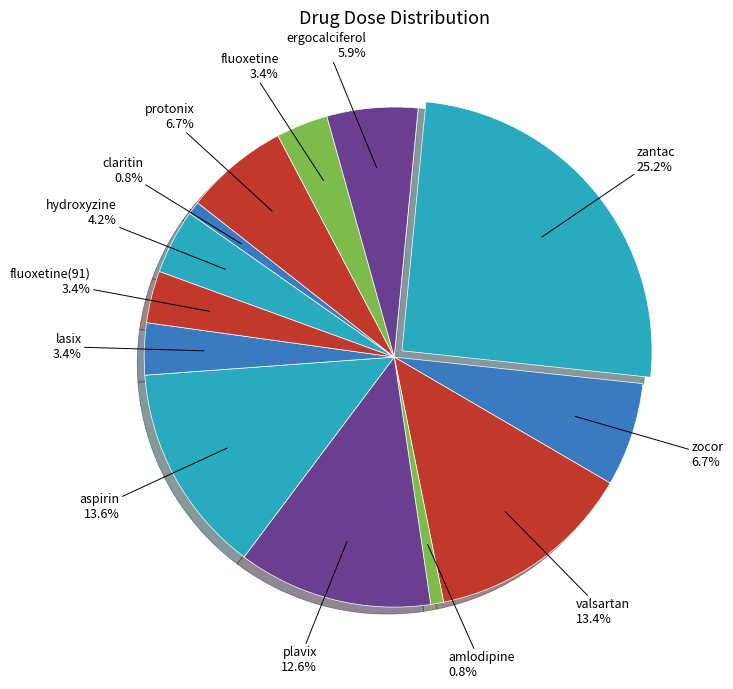

Between fluoxetine and zantac, which is larger?

zantac